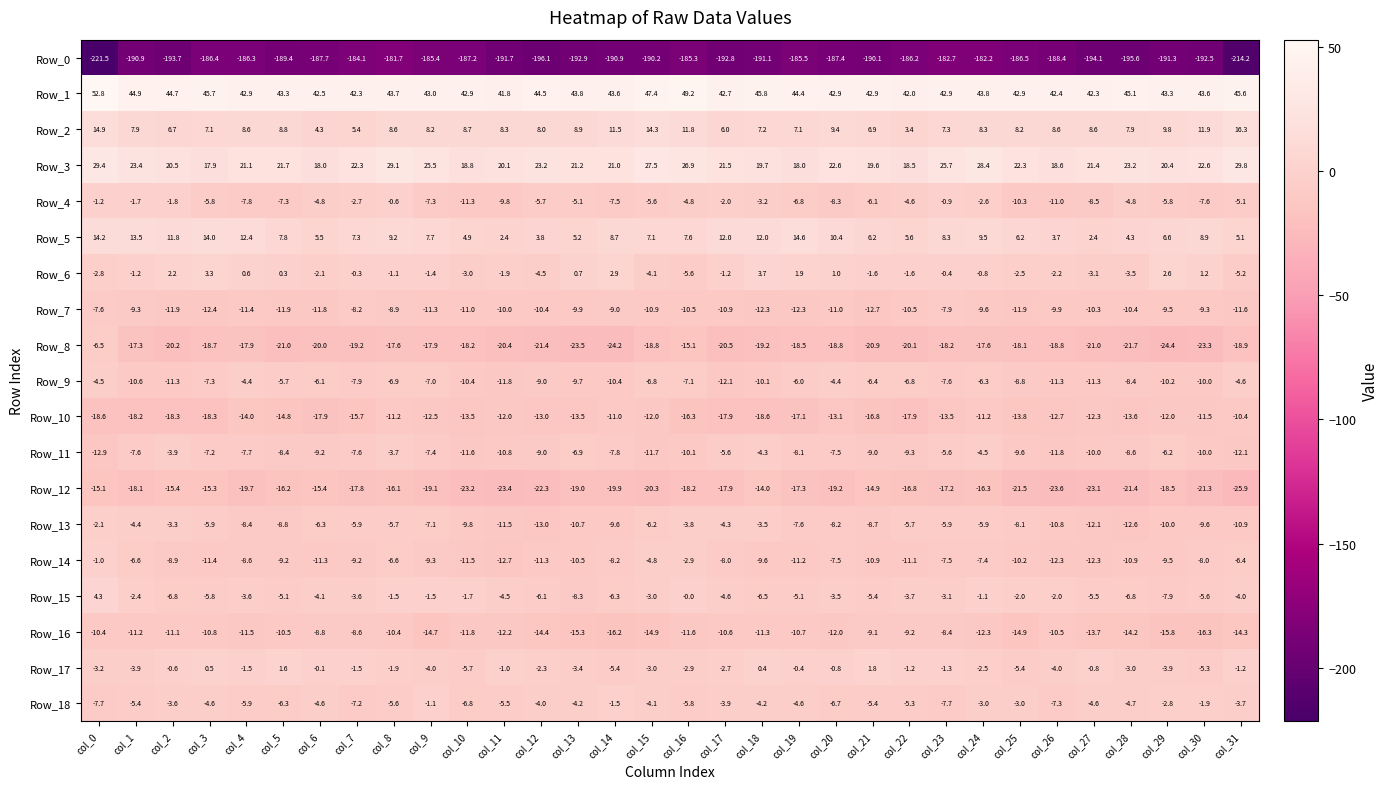

True or false: Row_6 has a value of -6.4 at col_15.

False